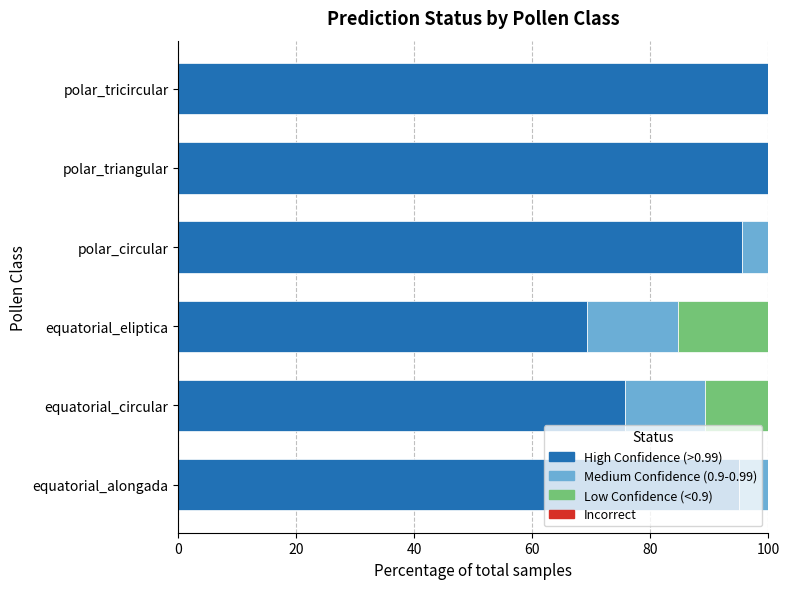

Between equatorial_circular and polar_tricircular, which is larger?

polar_tricircular